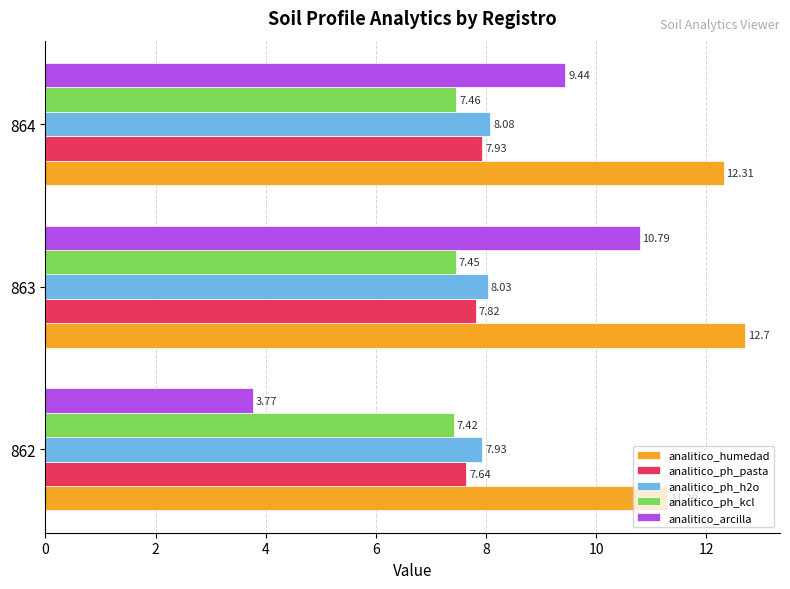

At 862, list the series in order from largest to smallest.

analitico_humedad, analitico_ph_h2o, analitico_ph_pasta, analitico_ph_kcl, analitico_arcilla